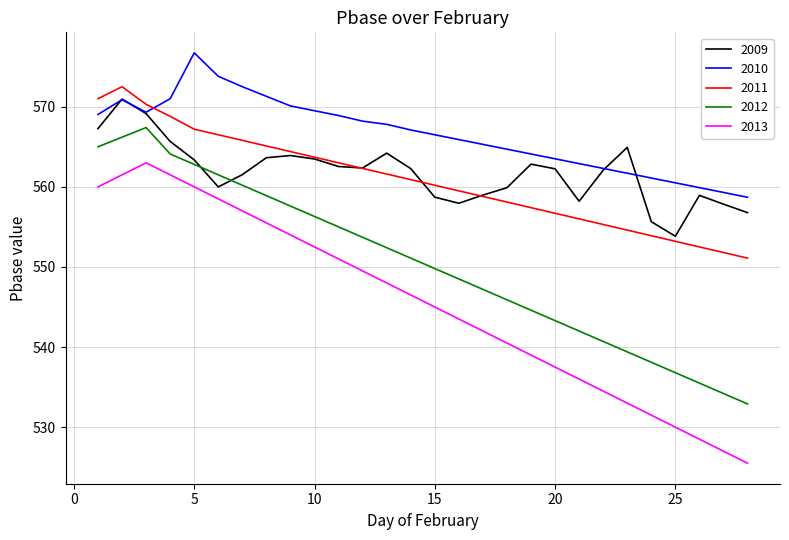

True or false: 2009 and 2013 cross at least once.

False